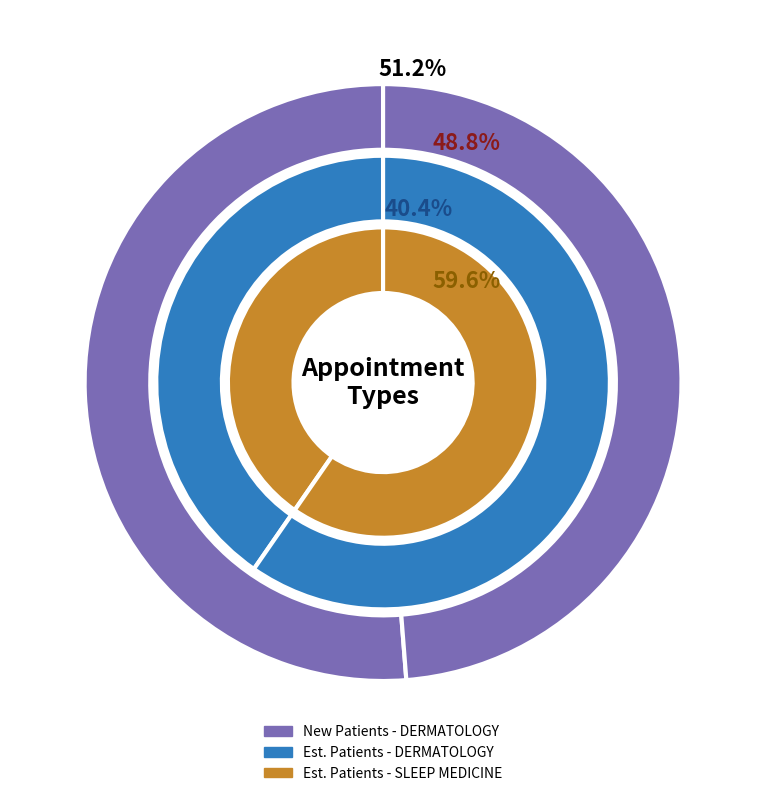

How many slices are in this pie chart?

2